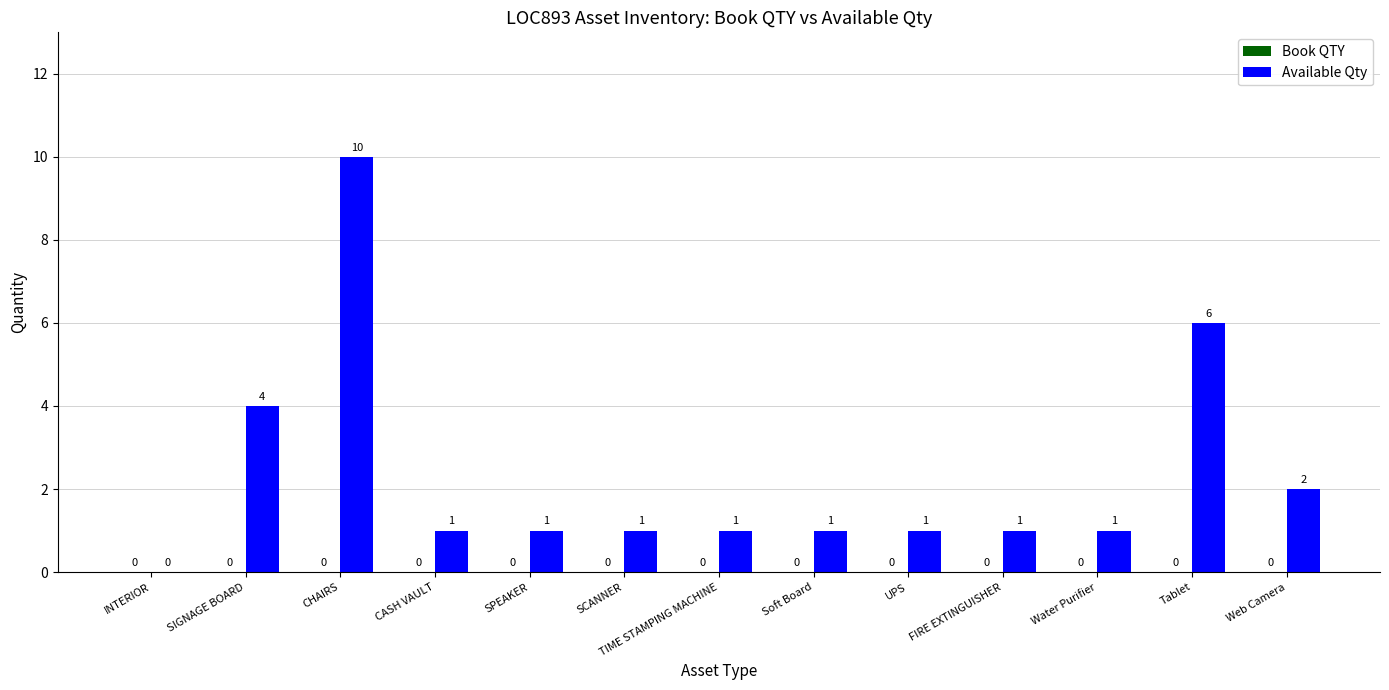

Is it true that the value at SCANNER is 1?

True